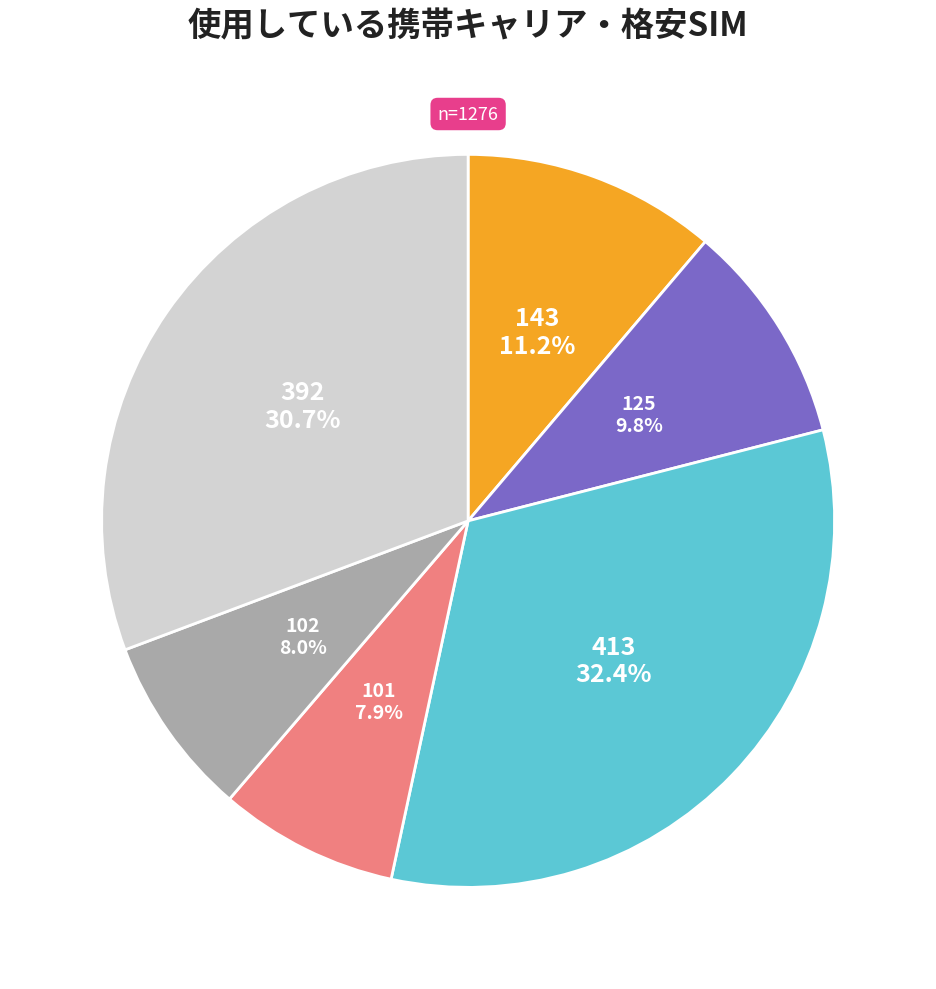

How many segments does this pie chart have?

6